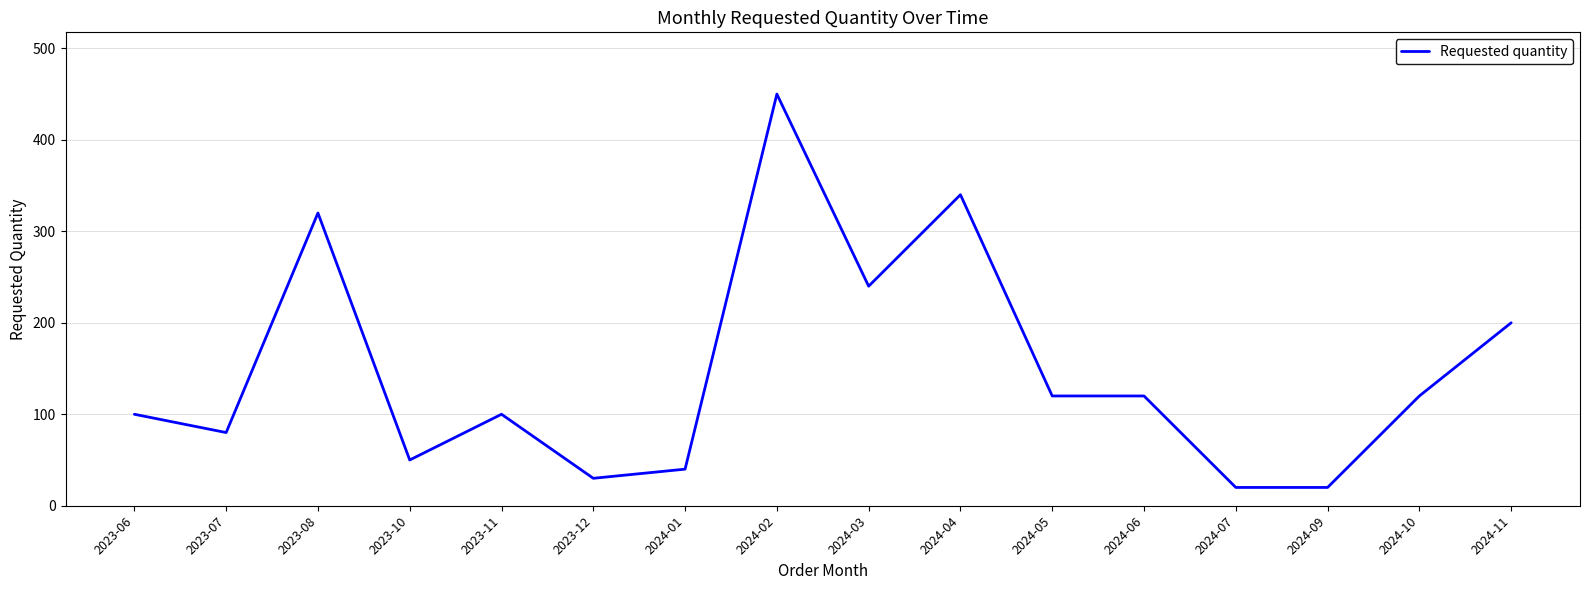

Approximately how many times larger is the value at 2023-08 compared to 2024-02?

0.7